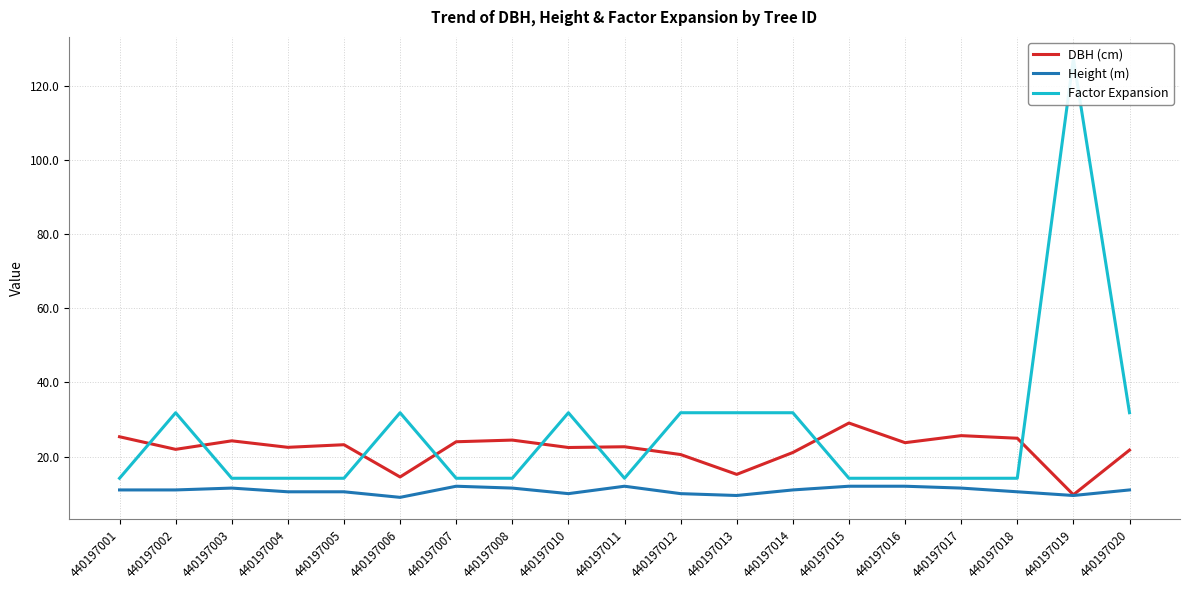

Reading left to right, what are all the values shown in this chart?

DBH (cm): 25.4	21.9	24.2	22.5	23.2	14.5	24.0	24.4	22.4	22.6	20.6	15.2	21.1	29.1	23.8	25.6	24.9	9.7	21.8
Height (m): 11.0	11.0	11.5	10.5	10.5	9.0	12.0	11.5	10.0	12.0	10.0	9.5	11.0	12.0	12.0	11.5	10.5	9.5	11.0
Factor Expansion: 14.2	31.8	14.2	14.2	14.2	31.8	14.2	14.2	31.8	14.2	31.8	31.8	31.8	14.2	14.2	14.2	14.2	127.3	31.8